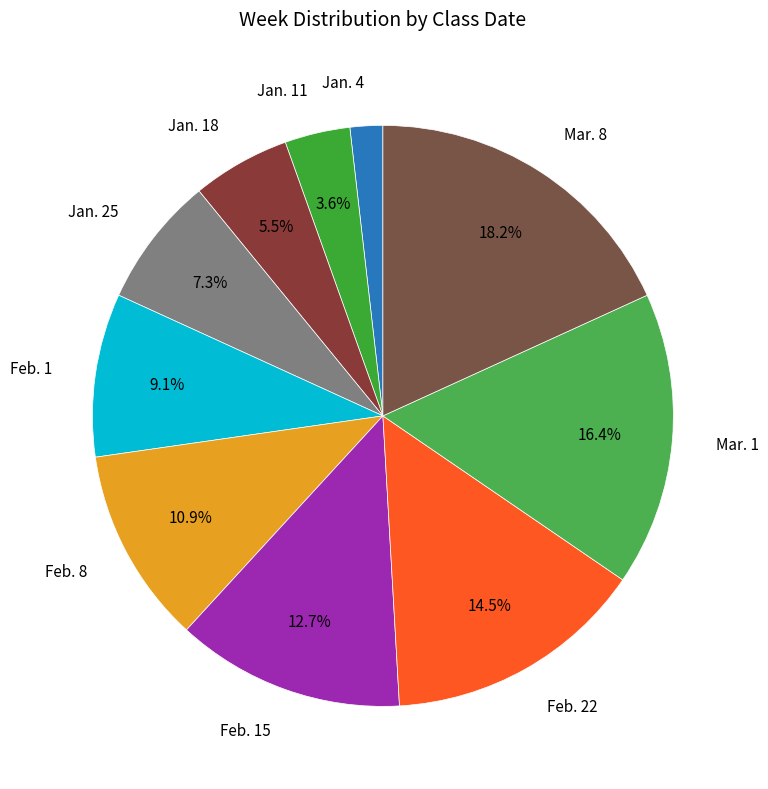

The Jan. 4 slice represents 2% of the pie. True or false?

True